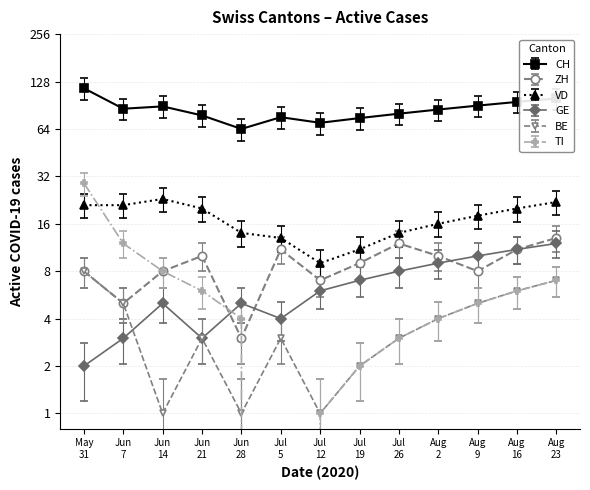

How many interior local valleys does the BE series have?

3